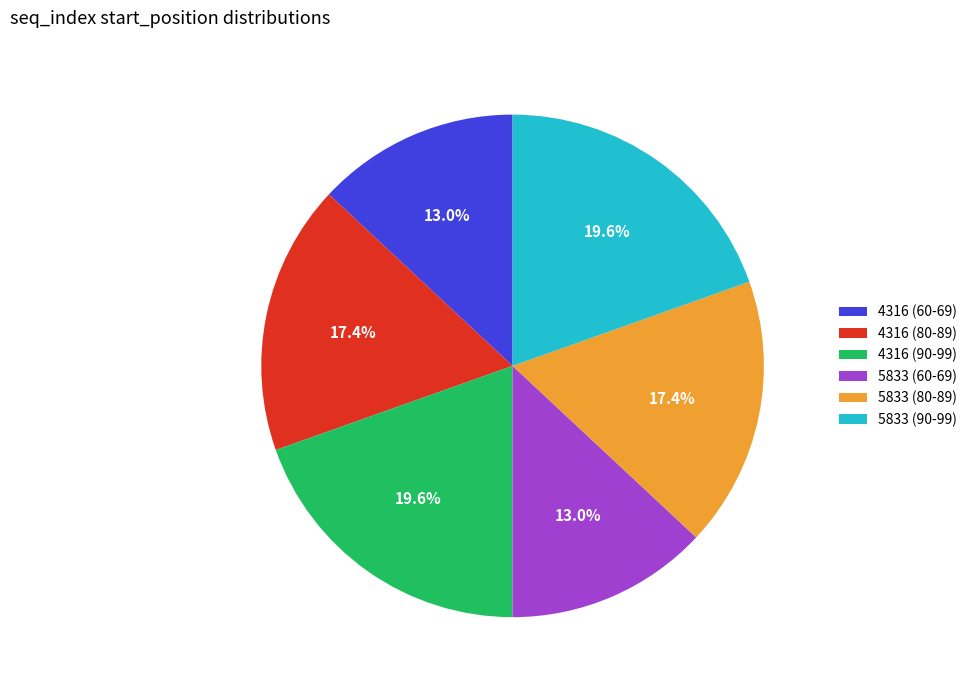

How many segments does this pie chart have?

6